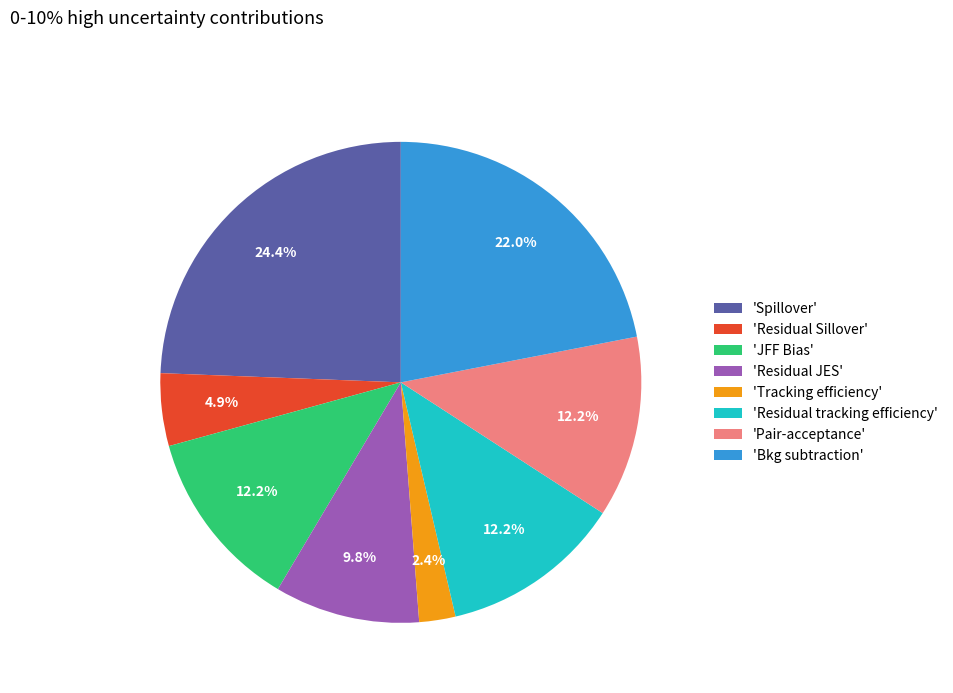

Which slice is the smallest?

'Tracking efficiency'